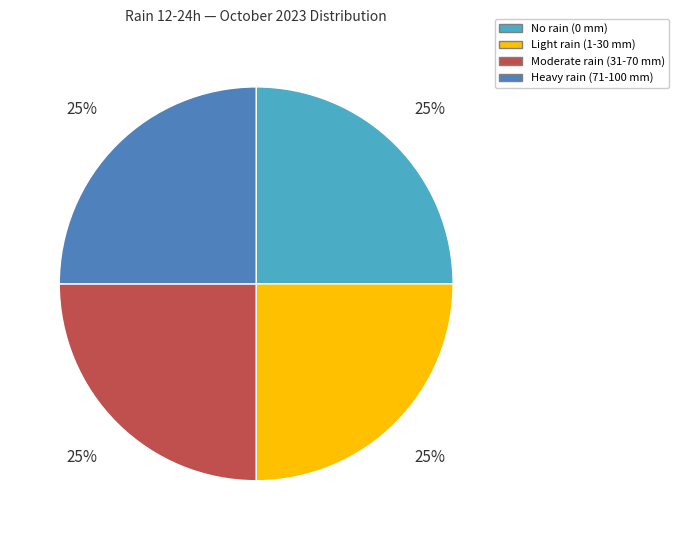

Is there a majority slice in this chart?

No